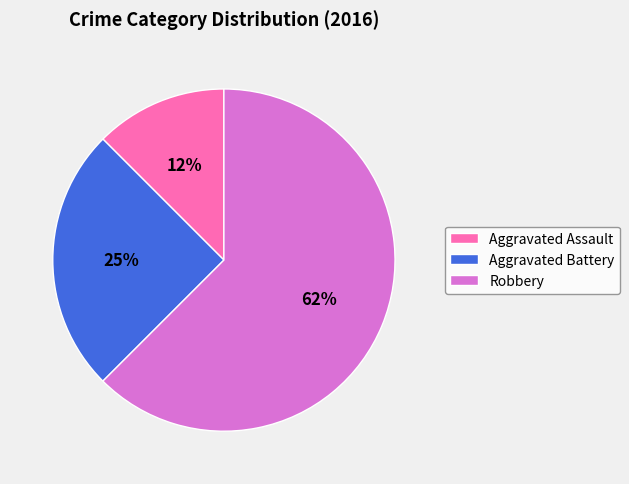

Which slice is the largest?

Robbery